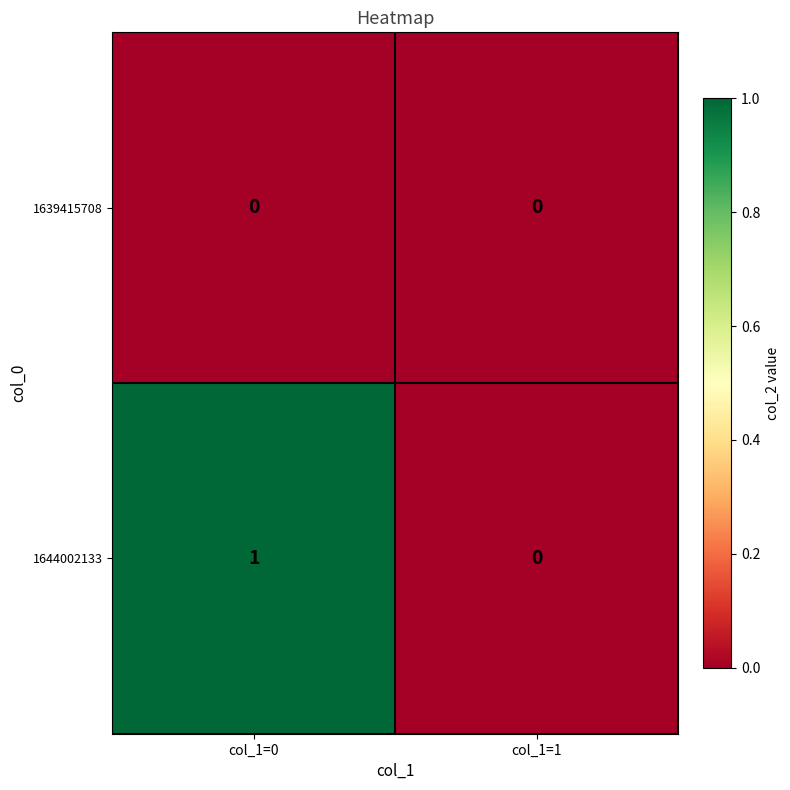

Which series changed the most between col_1=0 and col_1=1?

1644002133